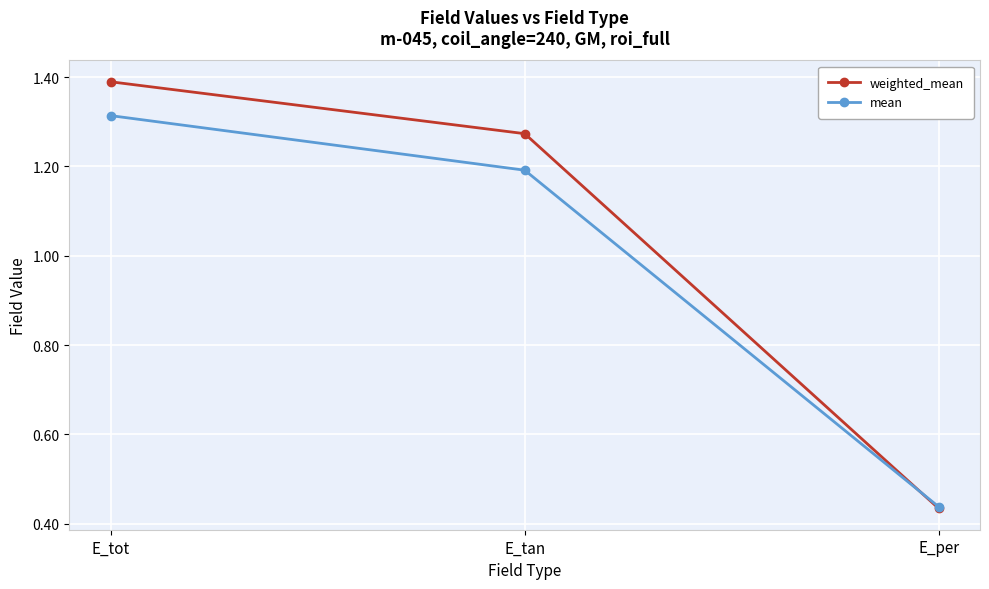

Which category has the lowest value in the weighted_mean series?

E_per